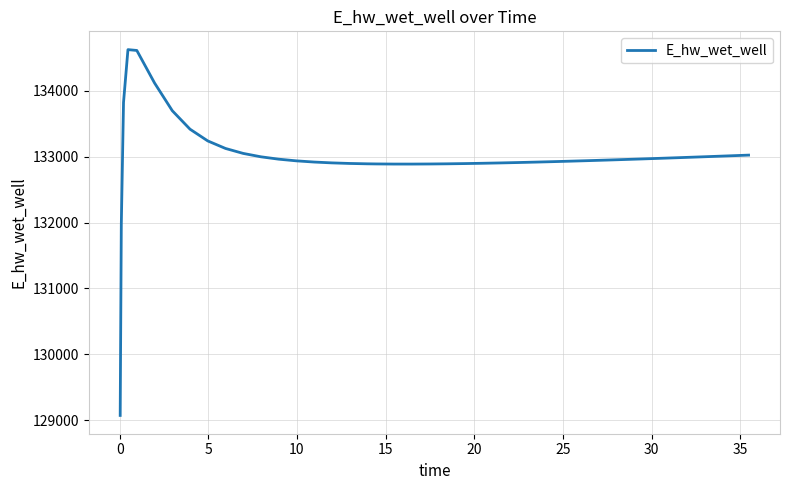

What is the greatest value displayed?

134628.4